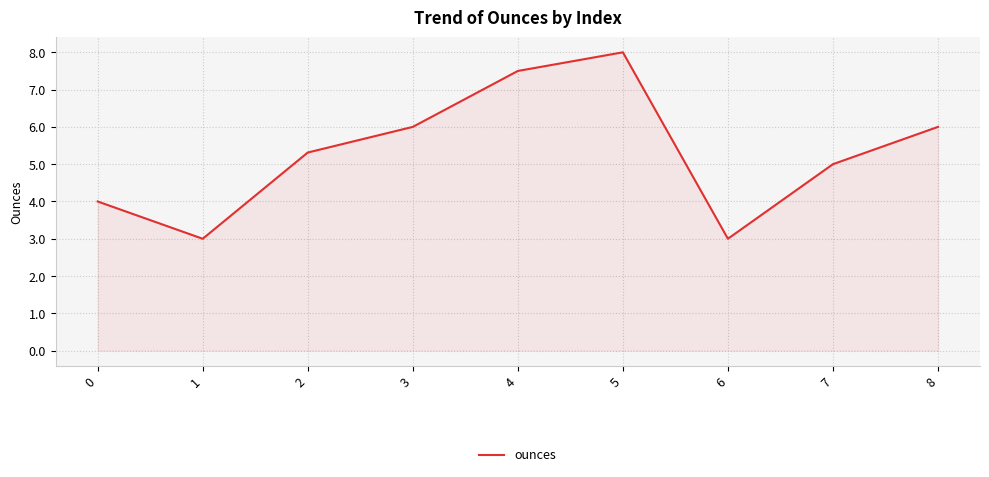

What is the approximate value at 8?

6.0